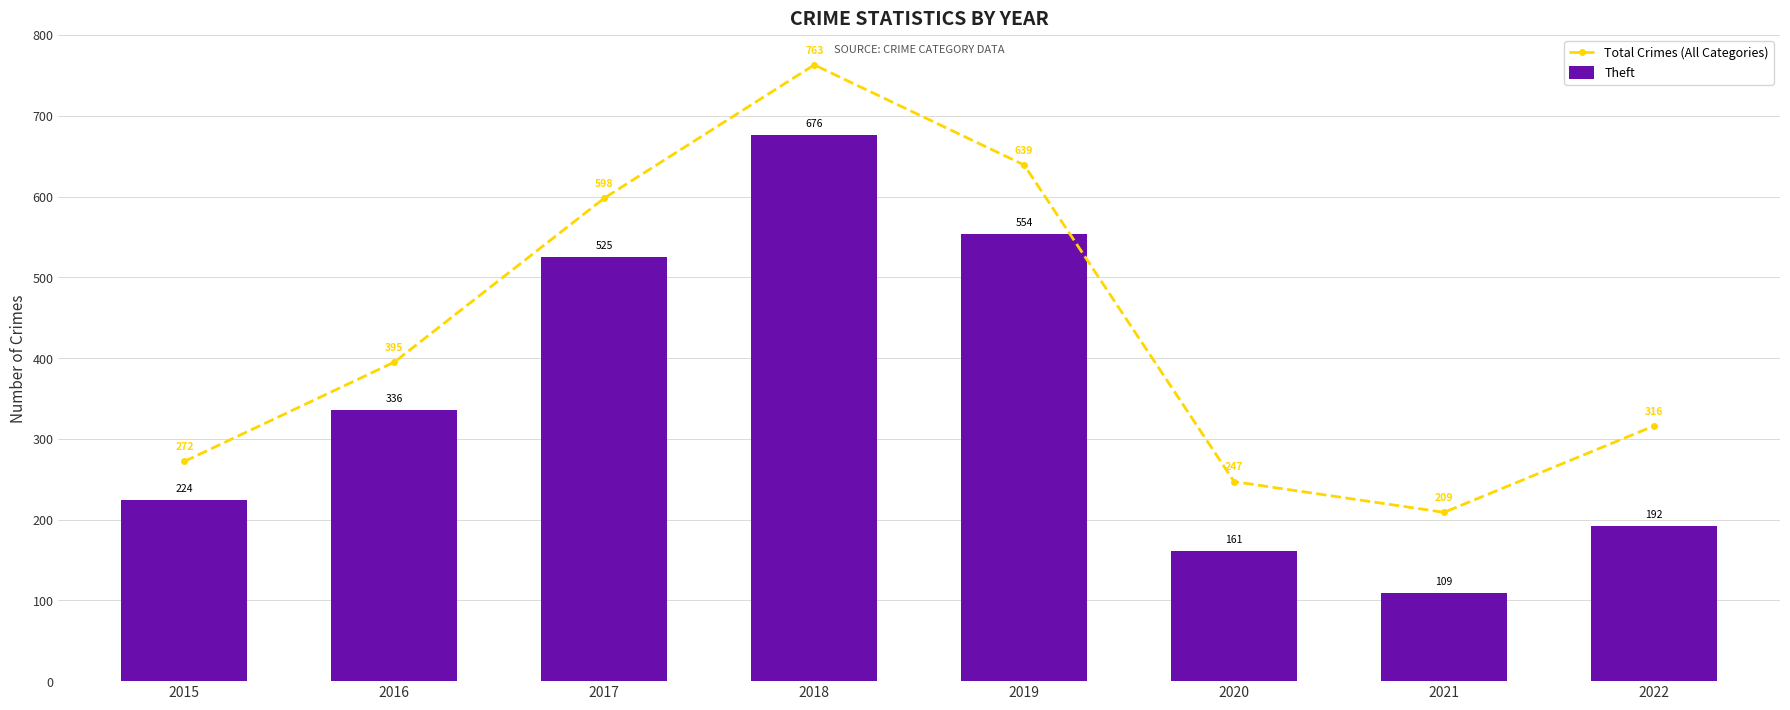

The Theft series shows 768 at 2017. True or false?

False